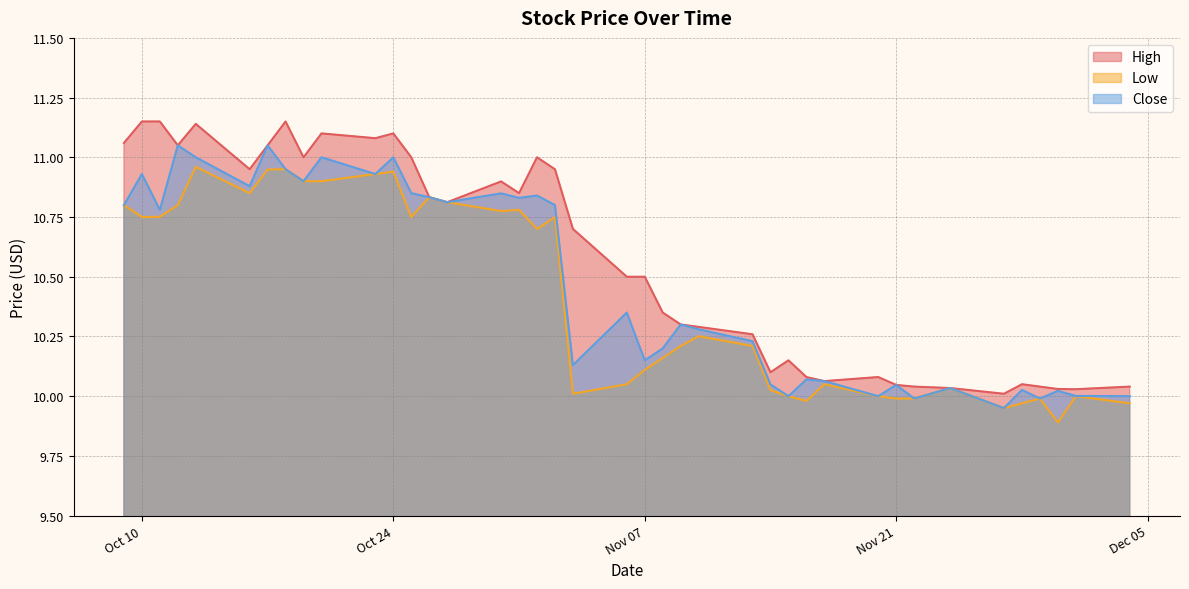

How many lines are shown in the chart?

3